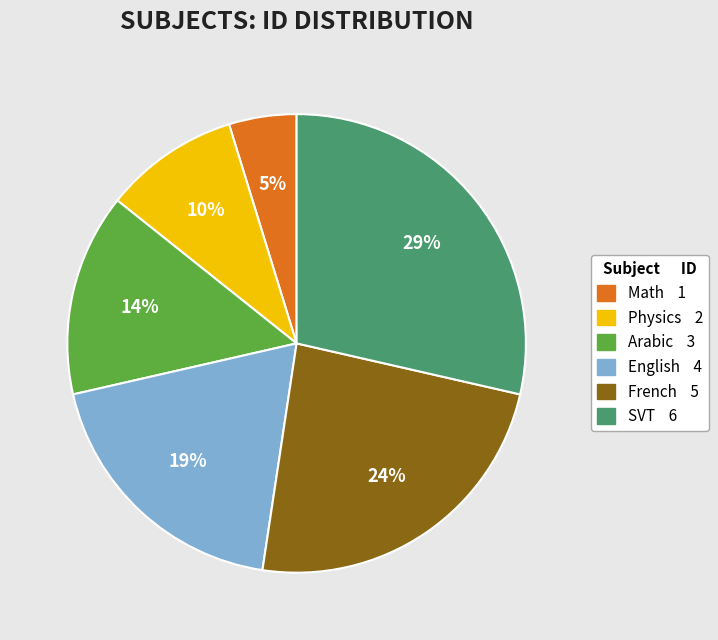

To the nearest percent, what portion does SVT represent?

29%